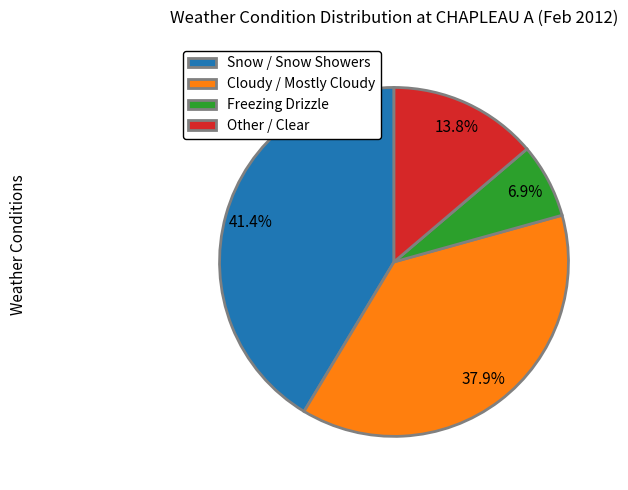

How many slices are in this pie chart?

4